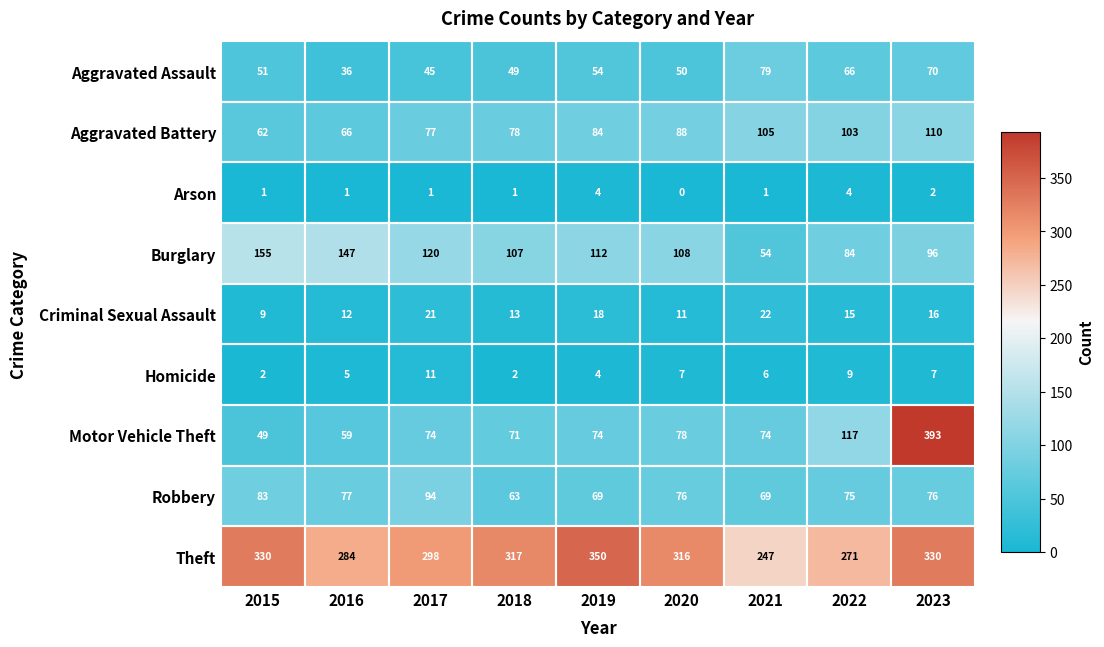

Is it true that Aggravated Battery equals 66 at 2016?

True